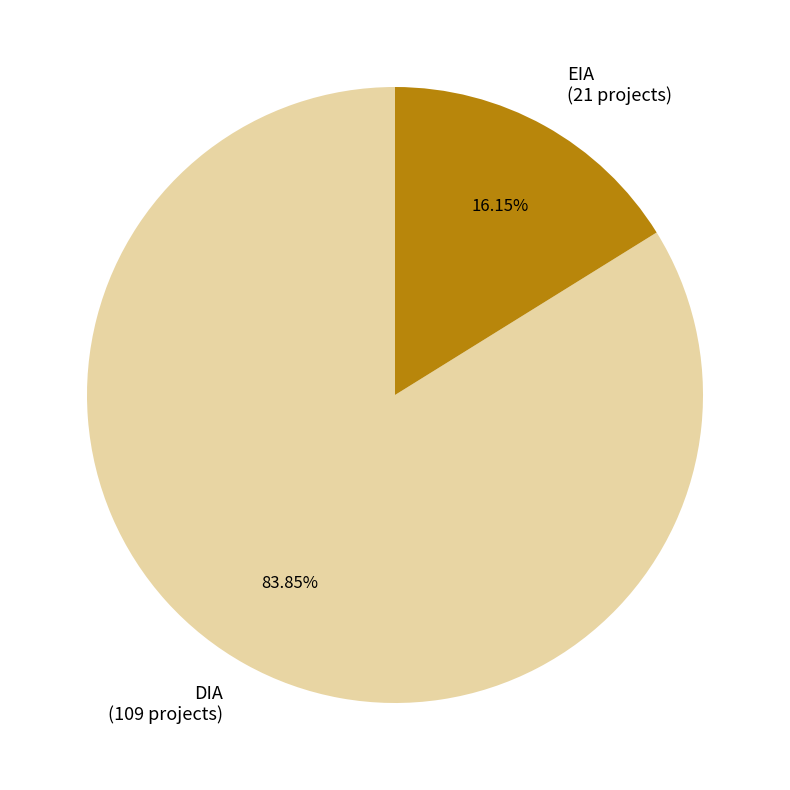

What is the largest slice in the pie chart?

DIA